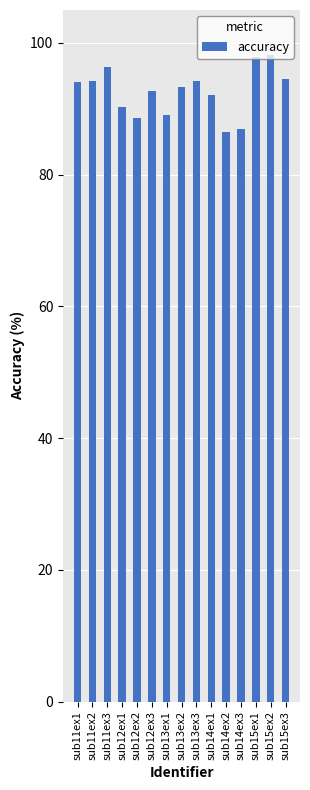

Between sub11ex1 and sub14ex3, which is larger?

sub11ex1